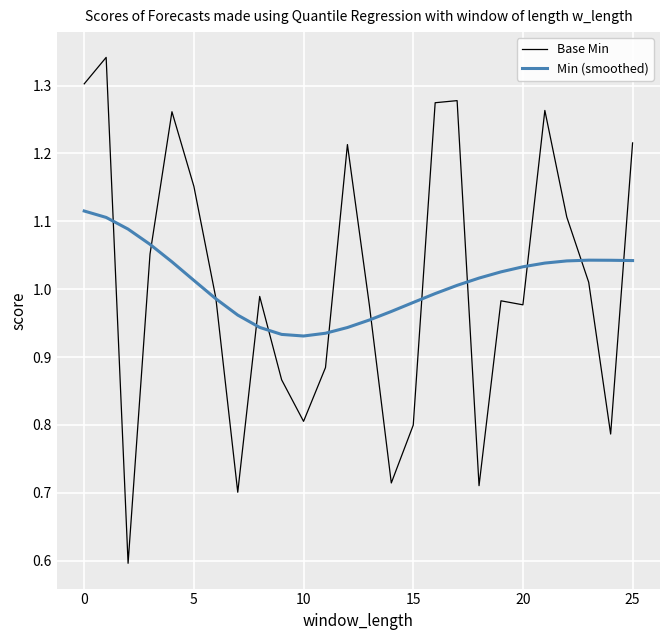

Rank the series by their maximum value, from highest to lowest.

Base Min, Min (smoothed)